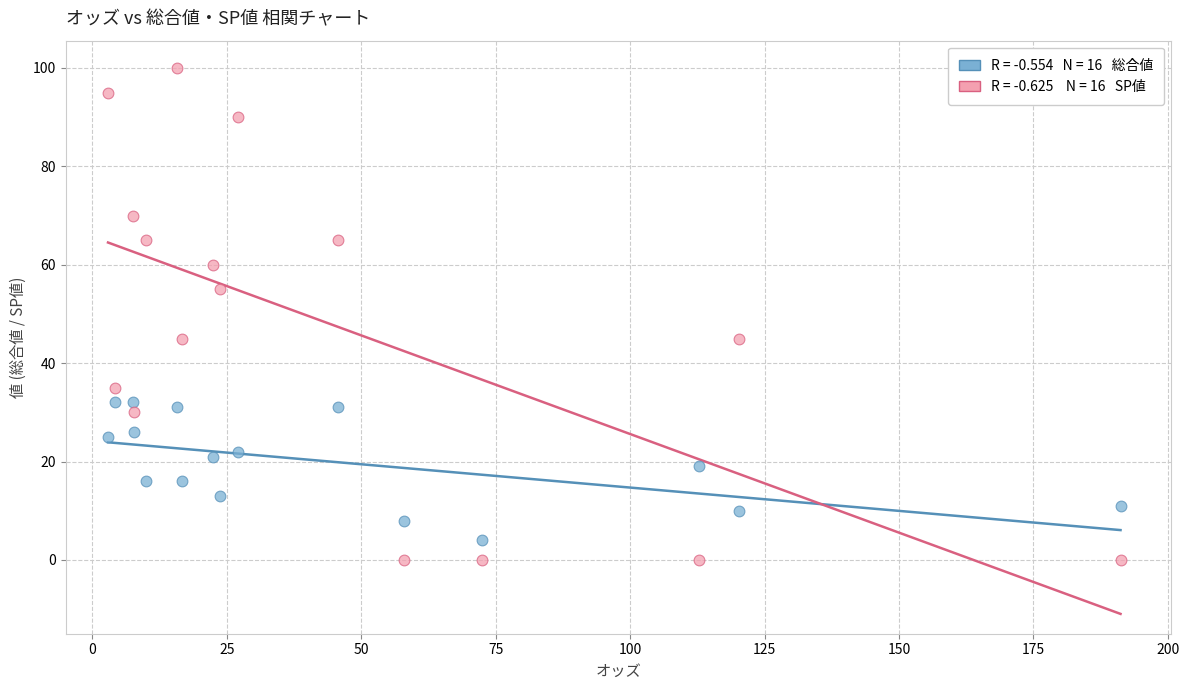

Across all data points, what is the range of Y values (max minus min)?

100